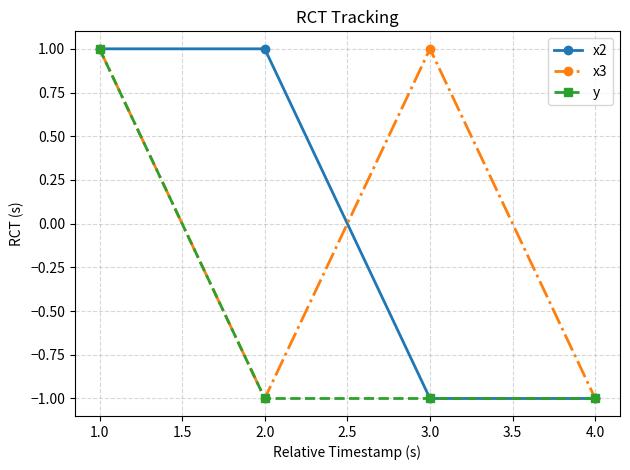

At how many categories does at least one series exceed 0?

3